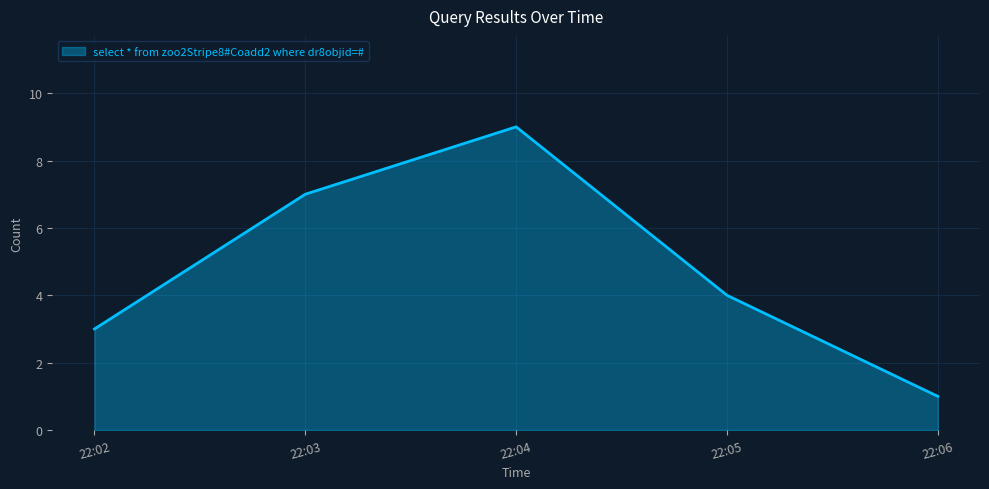

What is the sum of all values?

24